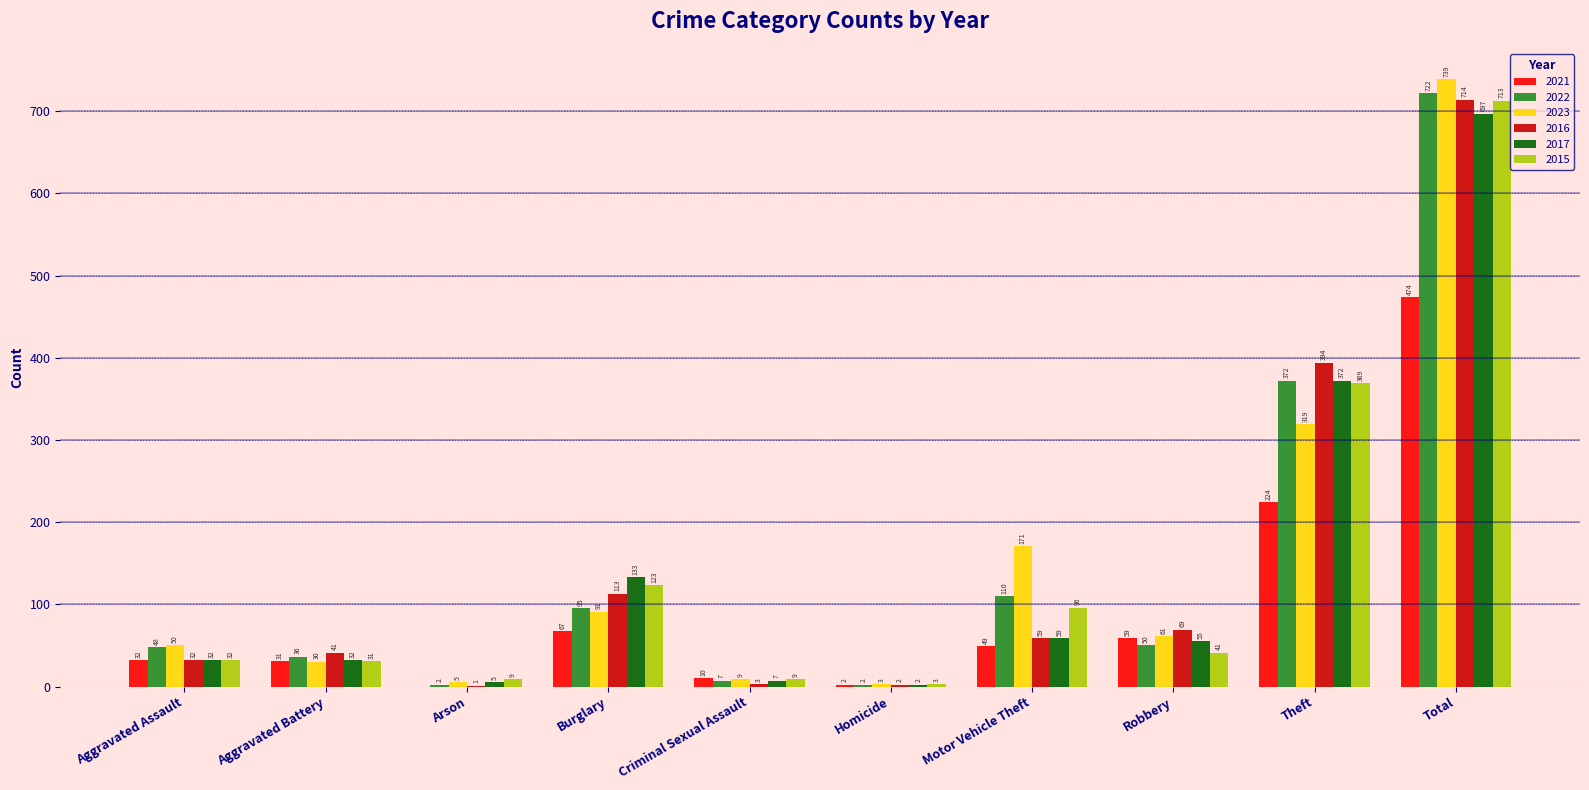

What are all the series names shown in the legend?

2021, 2022, 2023, 2016, 2017, 2015